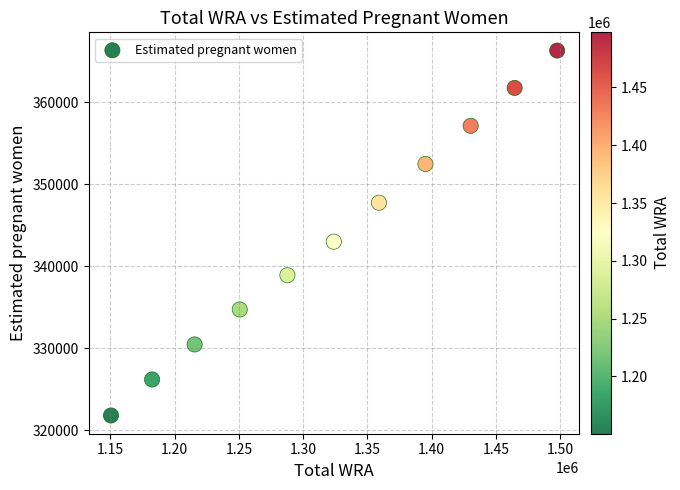

What Y value in the scatter plot is closest to 344039?

342986.5